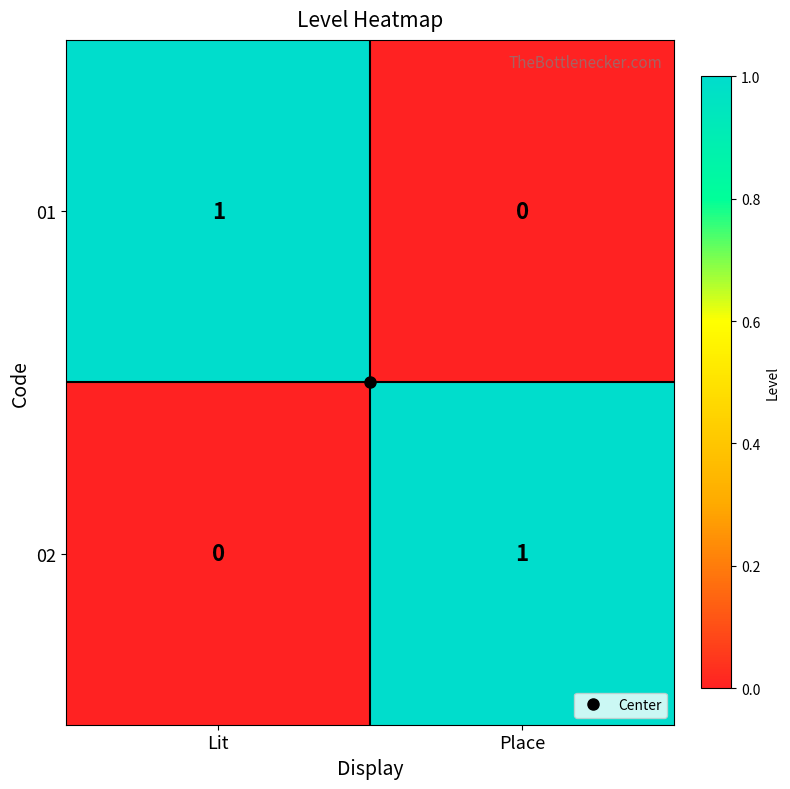

At Lit, list the series in order from smallest to largest.

02, 01